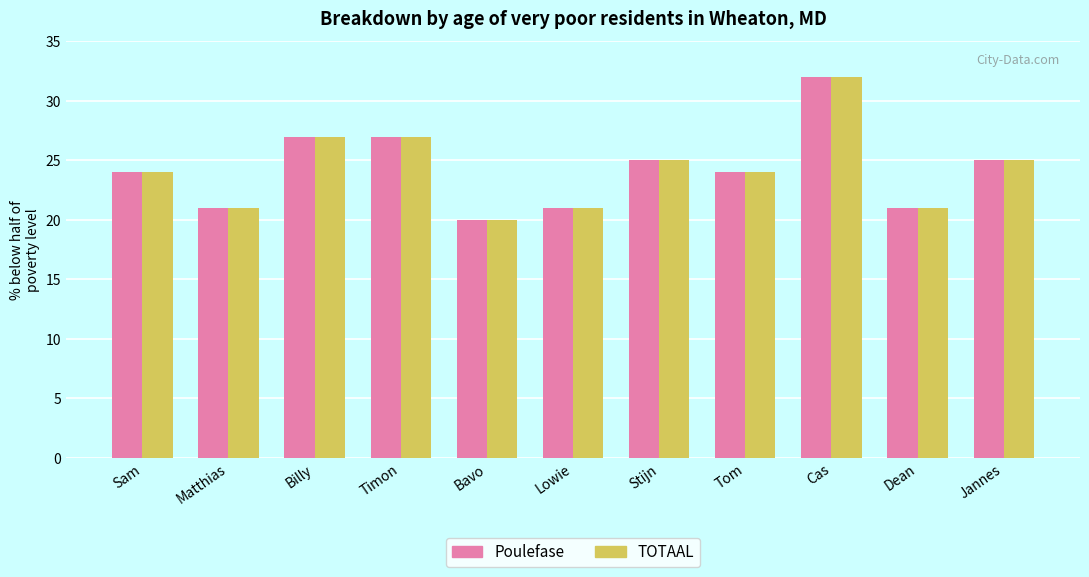

Is it true that Poulefase equals 8 at Matthias?

False